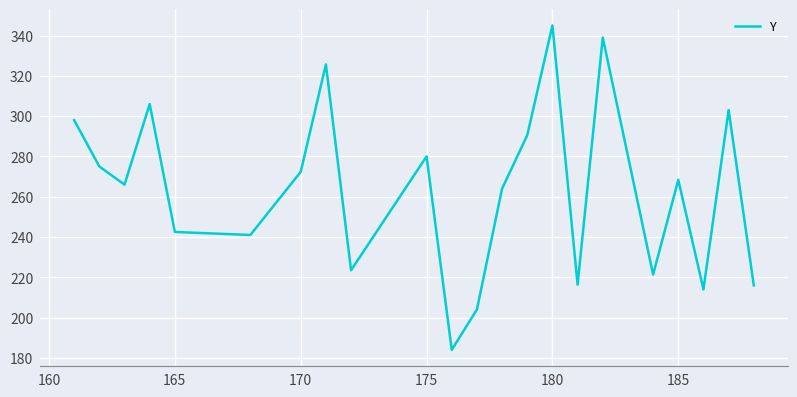

What is the greatest value displayed?

345.0